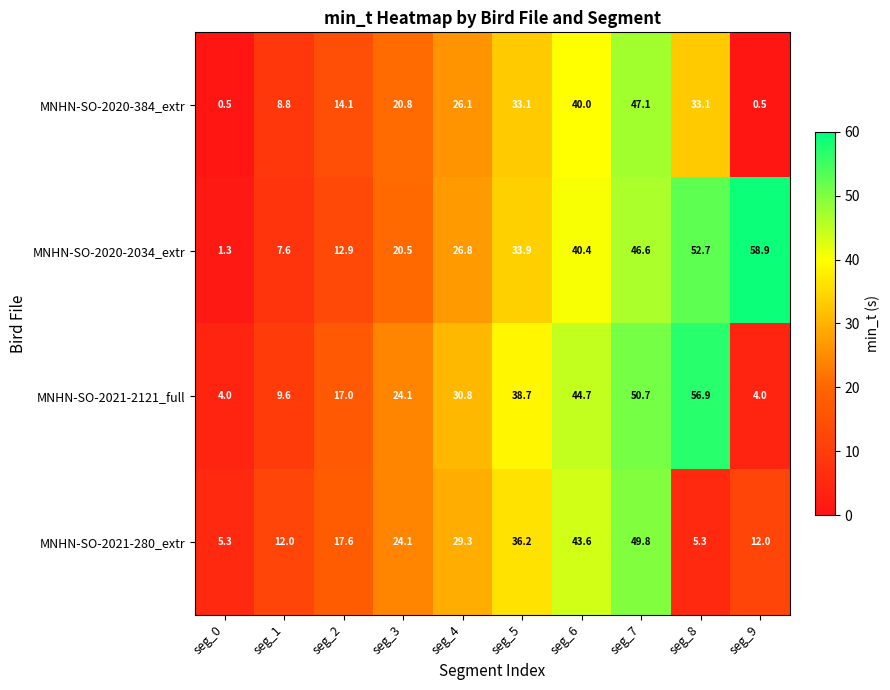

Is the value of MNHN-SO-2020-2034_extr at seg_7 greater than the value of MNHN-SO-2021-280_extr at seg_8?

Yes